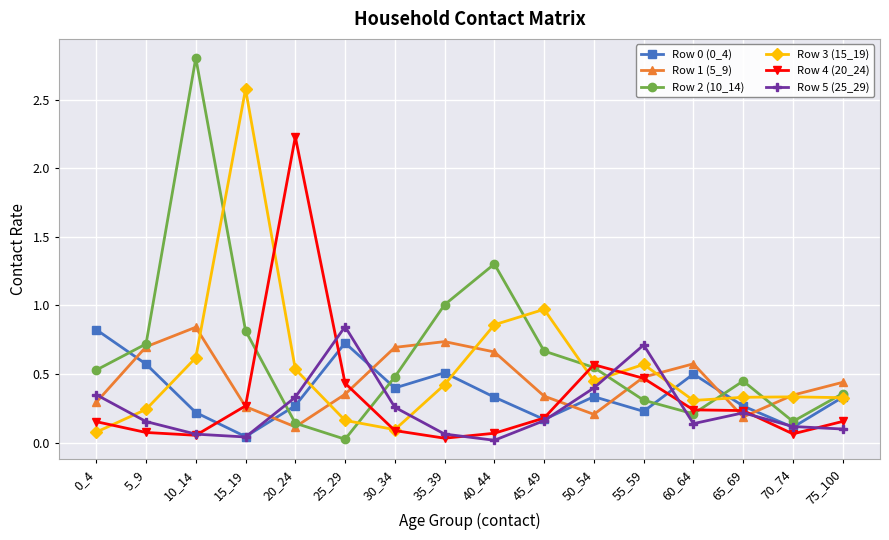

Where is the first local minimum for Row 0 (0_4)?

15_19